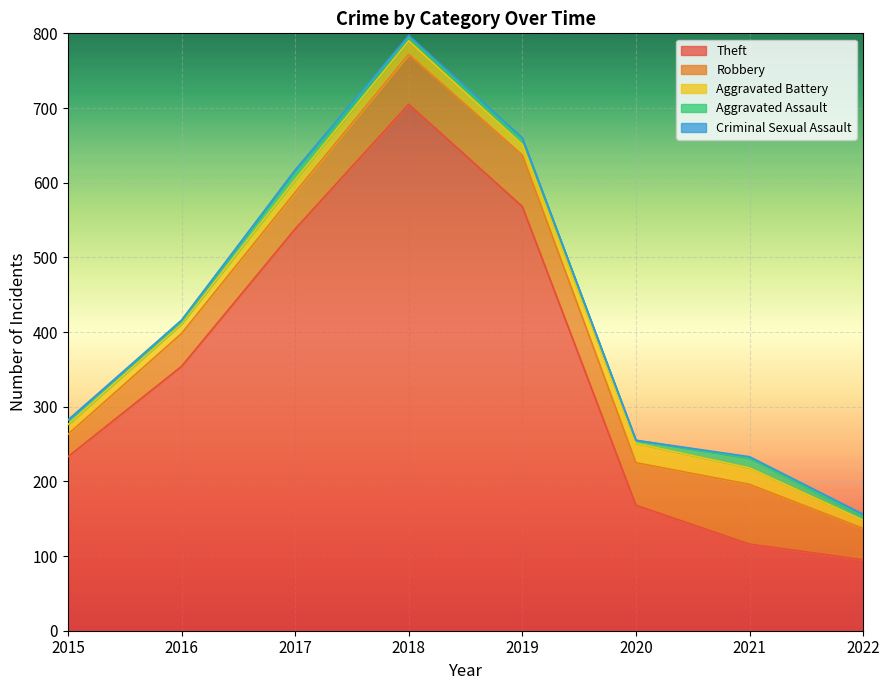

What is the highest value of the Criminal Sexual Assault series?

3